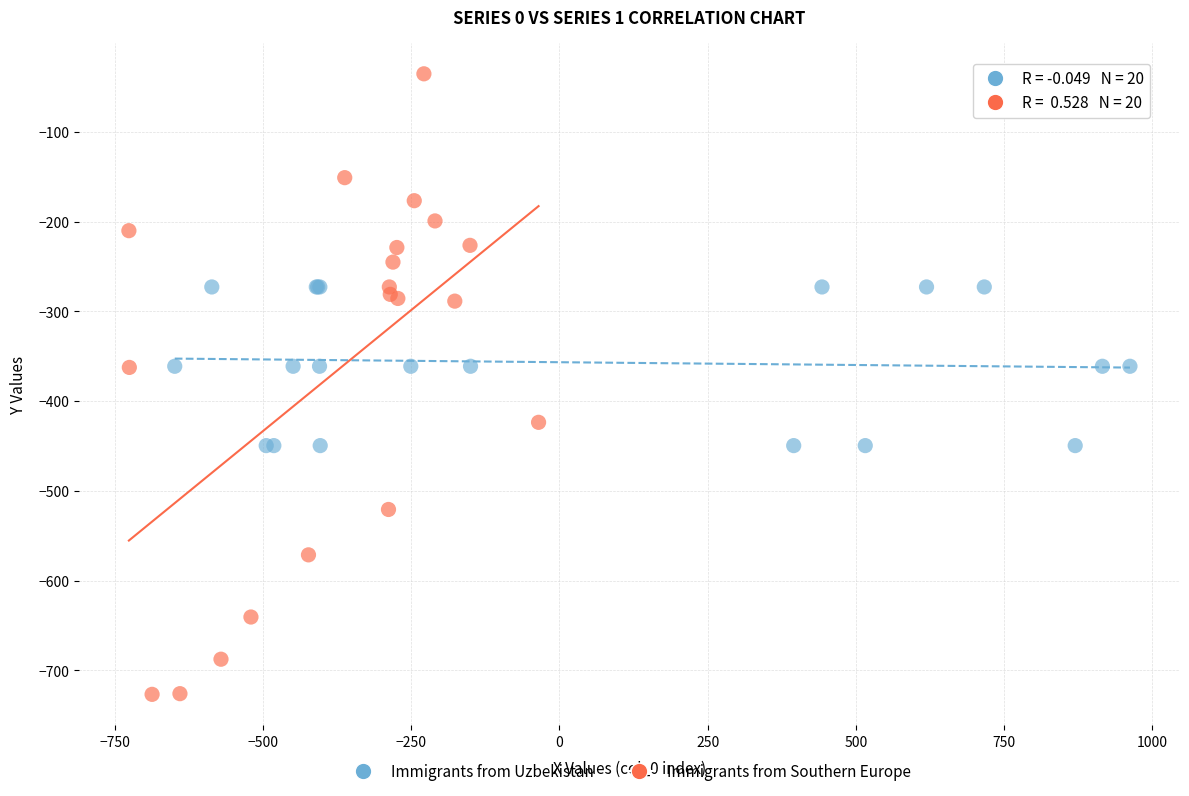

Which series reaches the maximum Y coordinate?

Immigrants from Southern Europe